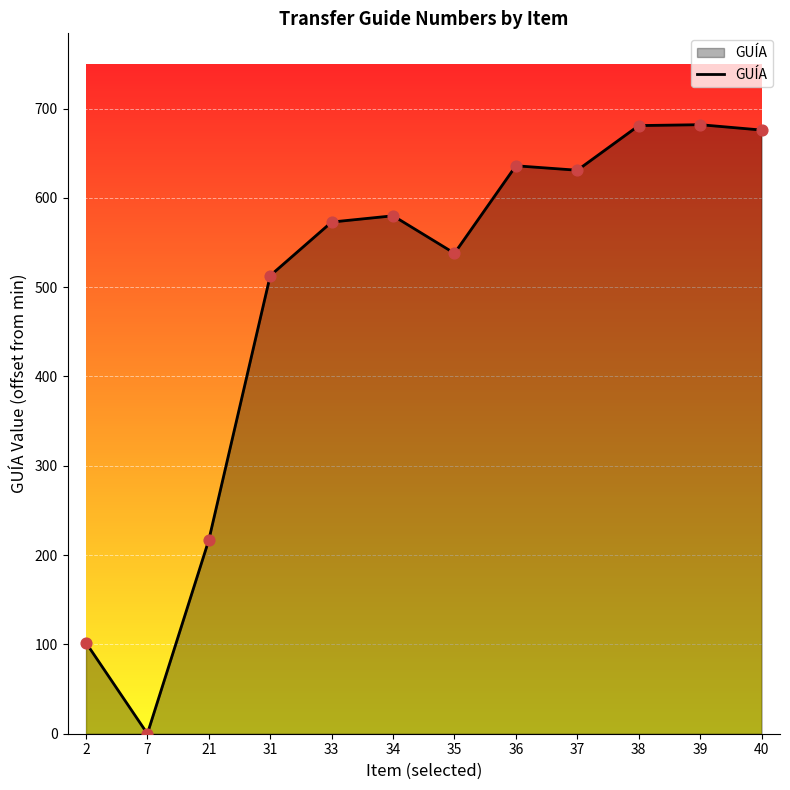

Approximately how many times larger is the value at 21 compared to 40?

0.3